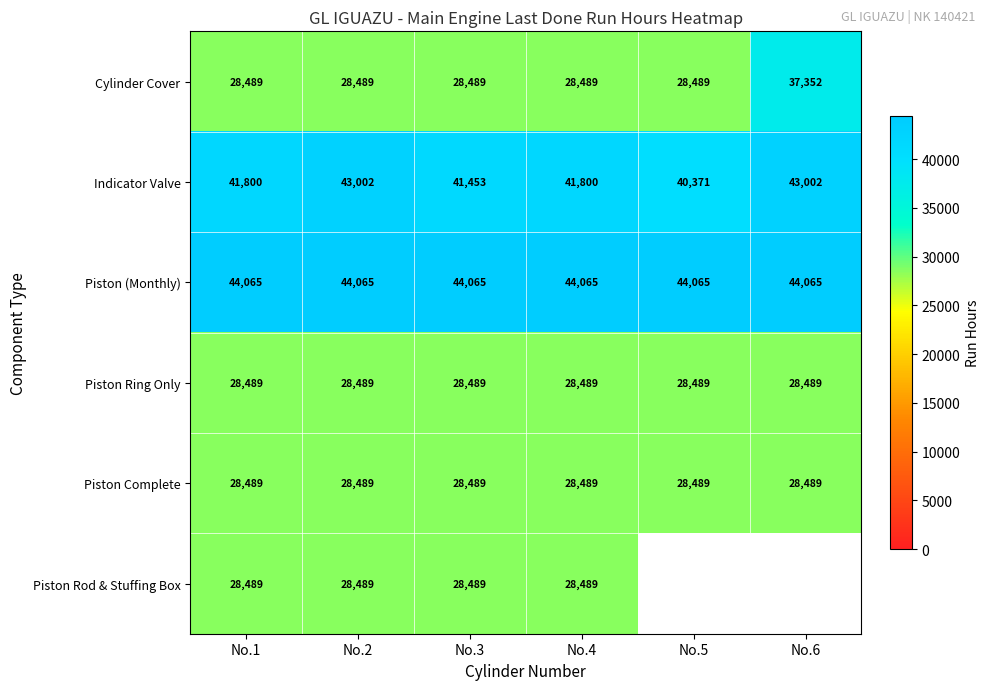

What is the sum of the Indicator Valve values at No.5 and No.4?

82171